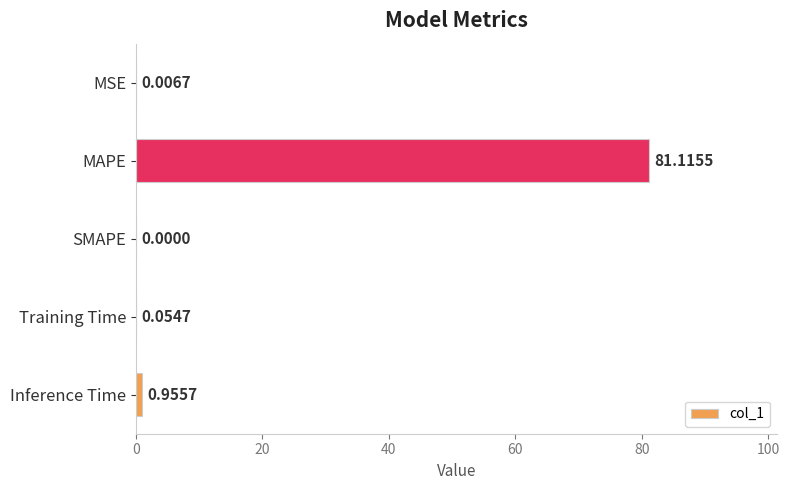

Where is the data nearest to the value 40?

Inference Time